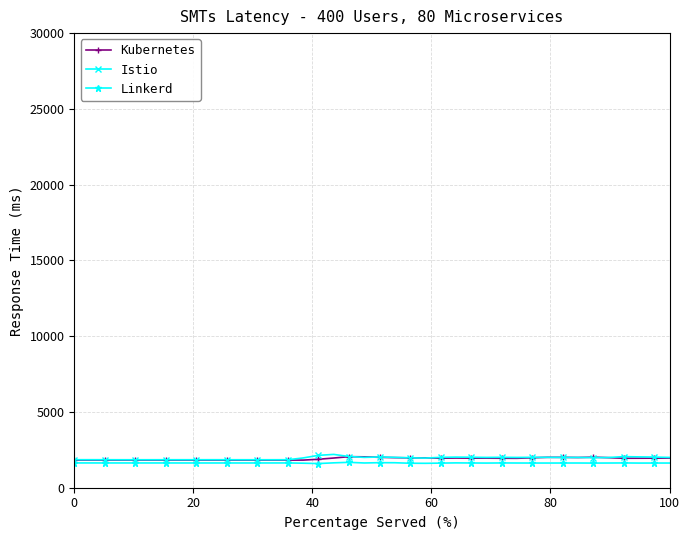

What are all the series names shown in the legend?

Kubernetes, Istio, Linkerd